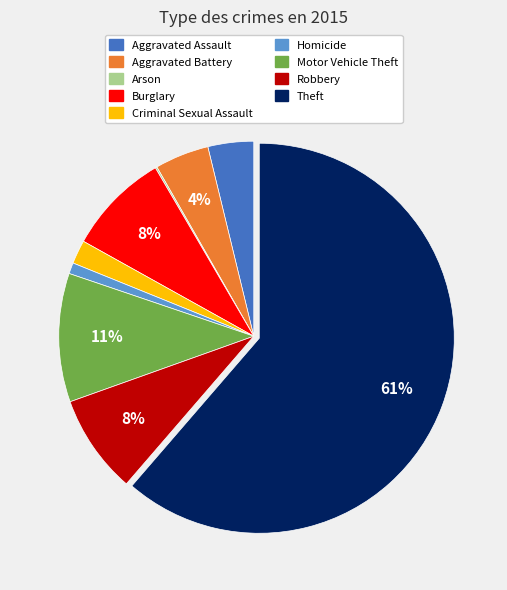

Approximately how many times larger is the value at Aggravated Battery compared to Robbery?

0.5